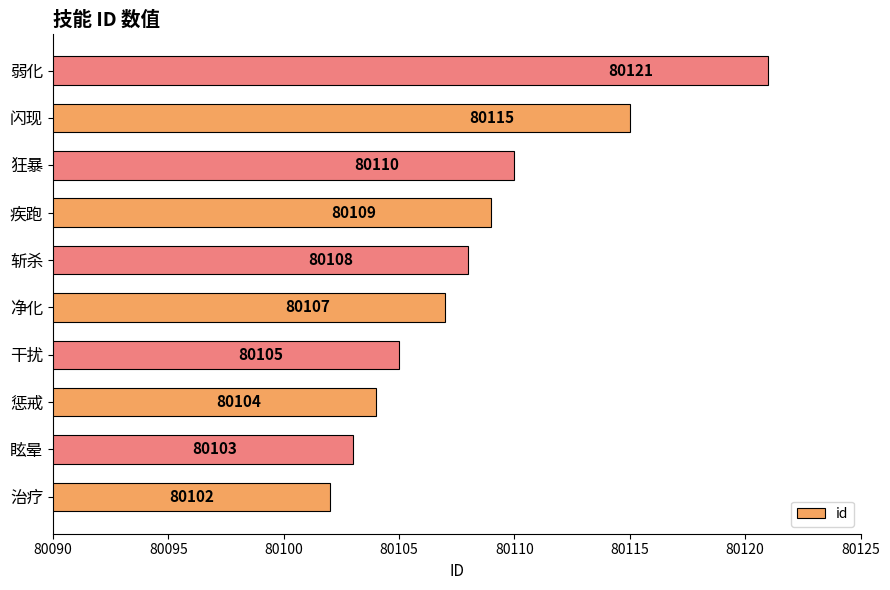

What is the maximum value shown in the chart?

80121